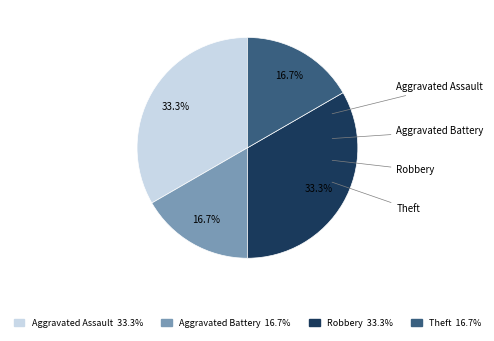

What is the ratio of the value at Aggravated Assault to the value at Theft?

2.0